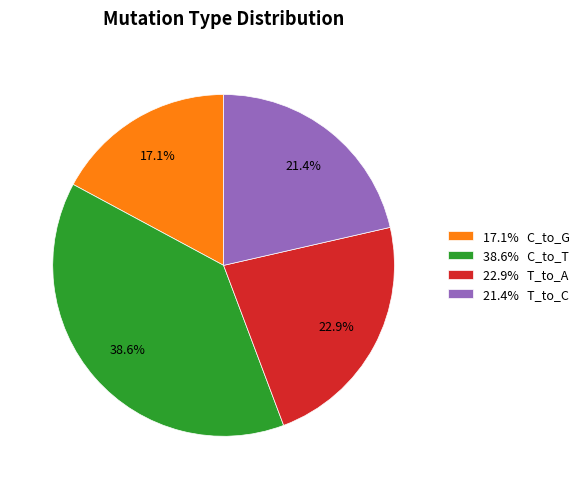

Count the number of slices in the pie.

4